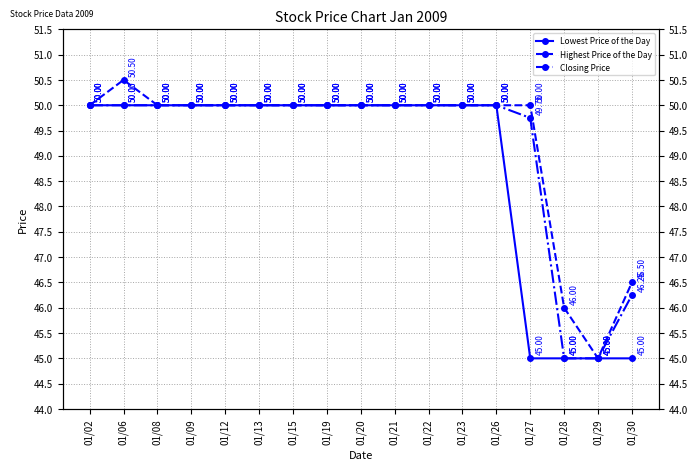

True or false: Closing Price has a value of 50.0 at 01/21.

True